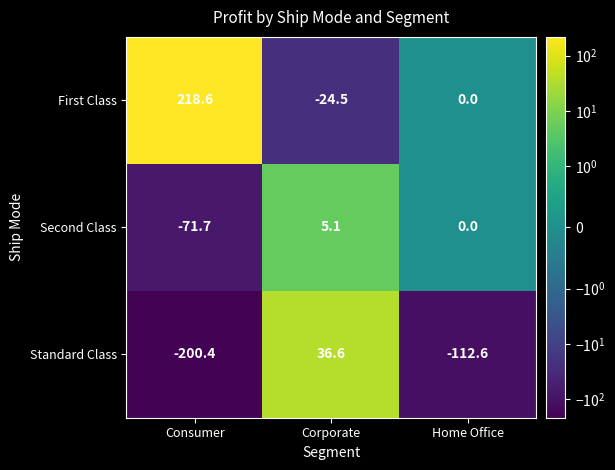

Rank the series by their maximum value, from lowest to highest.

Second Class, Standard Class, First Class